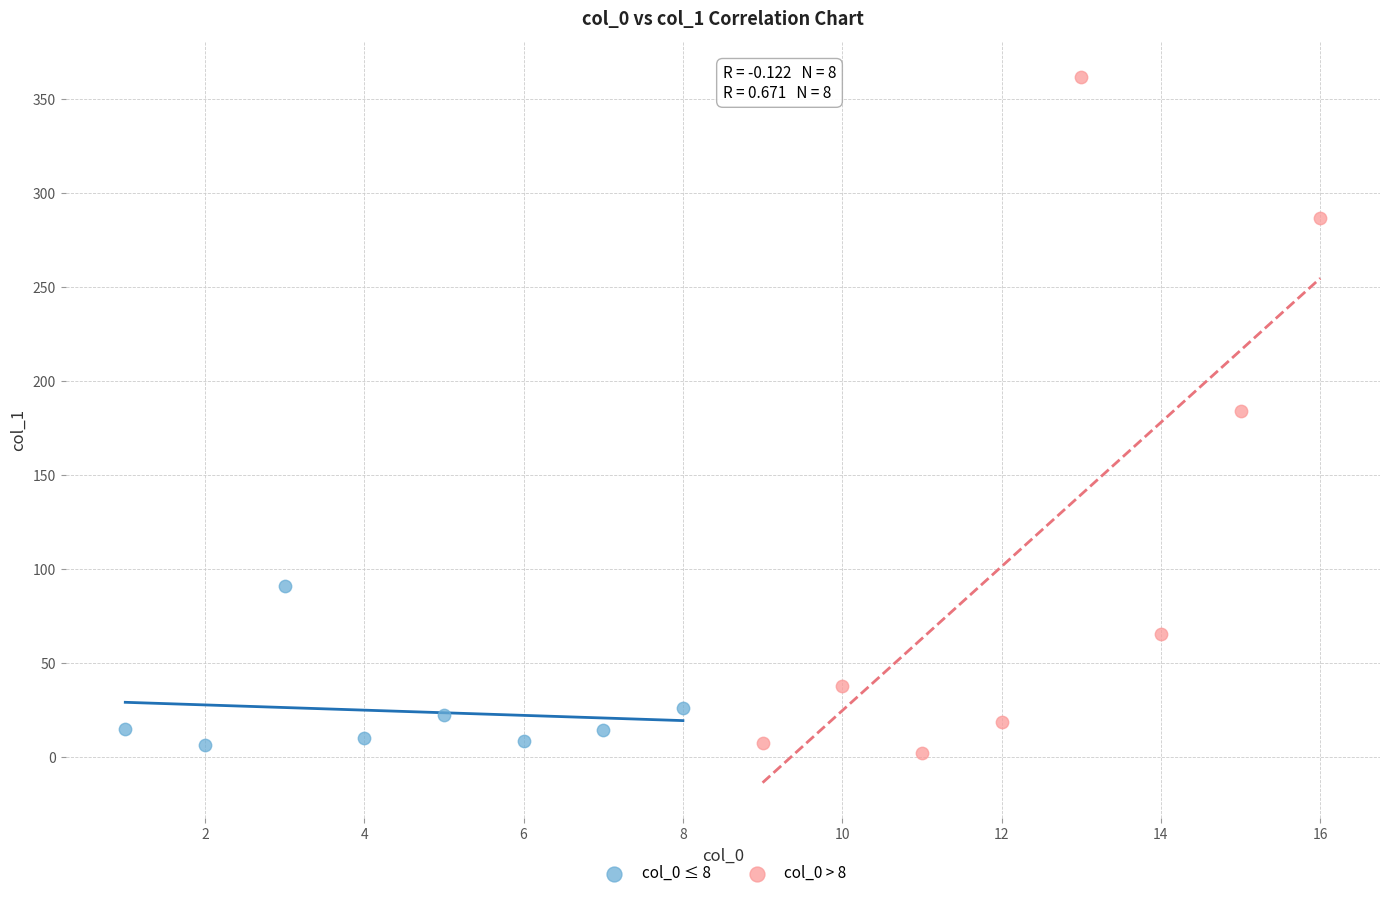

Which series contains the highest Y value?

col_0 > 8